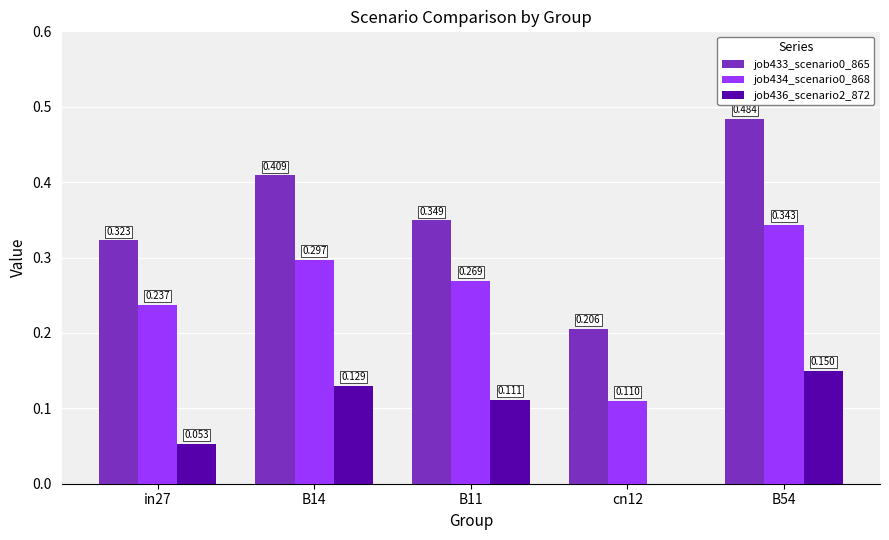

Count the job436_scenario2_872 values in the range 0 to 1.

5